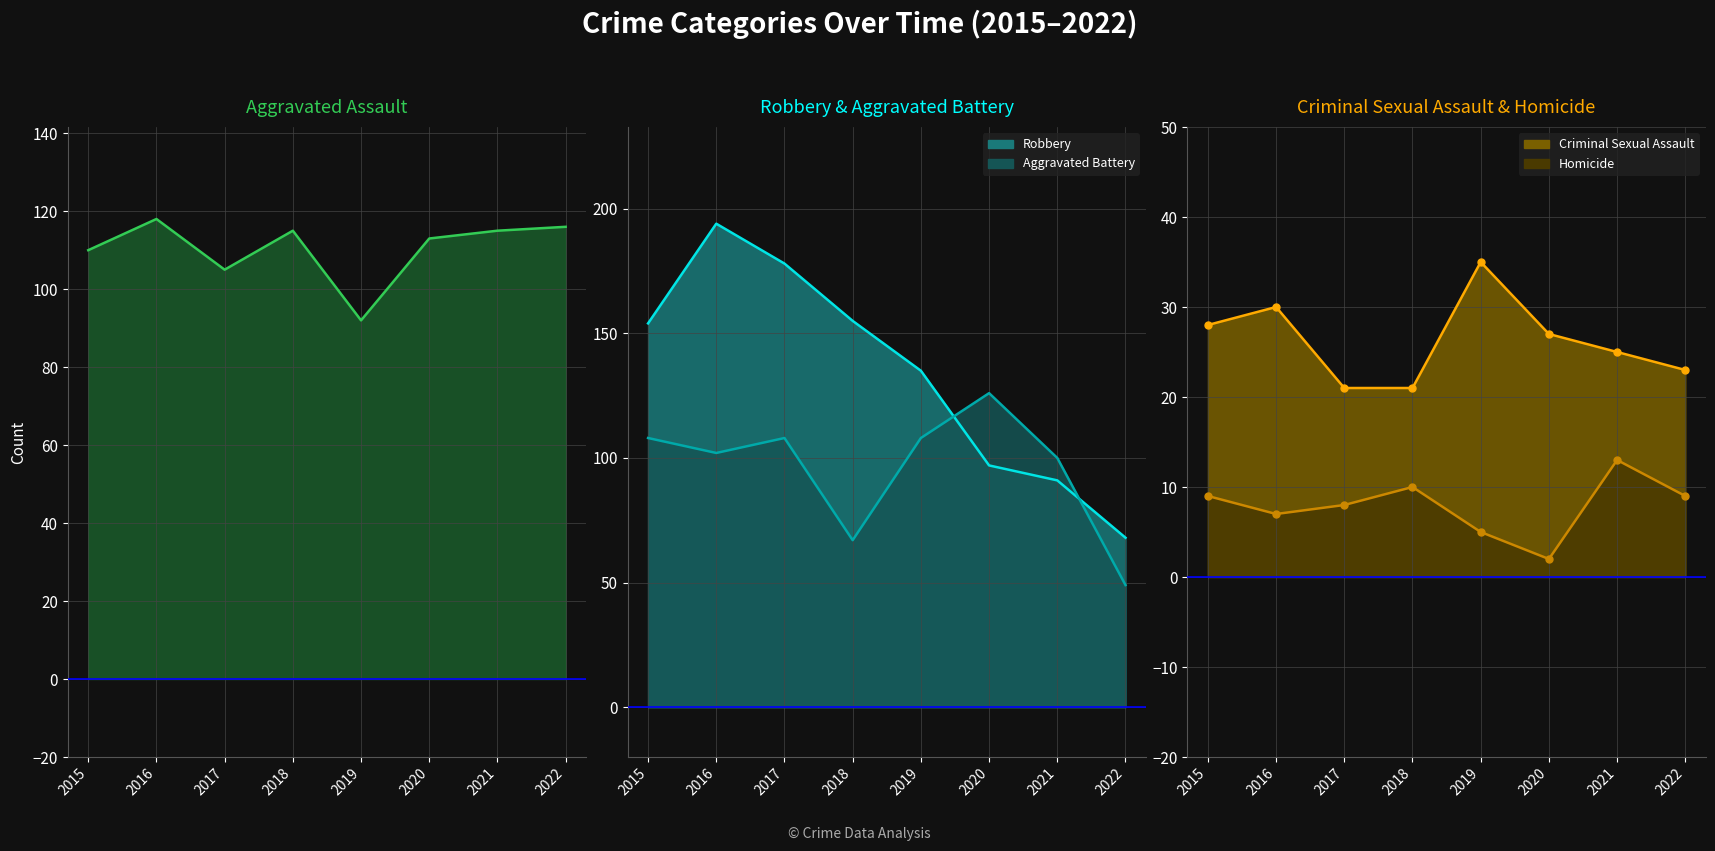

Reading right to left, extract all data points from this chart.

Aggravated Assault: 2022=116	2021=115	2020=113	2019=92	2018=115	2017=105	2016=118	2015=110
Aggravated Battery: 2022=49	2021=100	2020=126	2019=108	2018=67	2017=108	2016=102	2015=108
Criminal Sexual Assault: 2022=23	2021=25	2020=27	2019=35	2018=21	2017=21	2016=30	2015=28
Homicide: 2022=9	2021=13	2020=2	2019=5	2018=10	2017=8	2016=7	2015=9
Robbery: 2022=68	2021=91	2020=97	2019=135	2018=155	2017=178	2016=194	2015=154